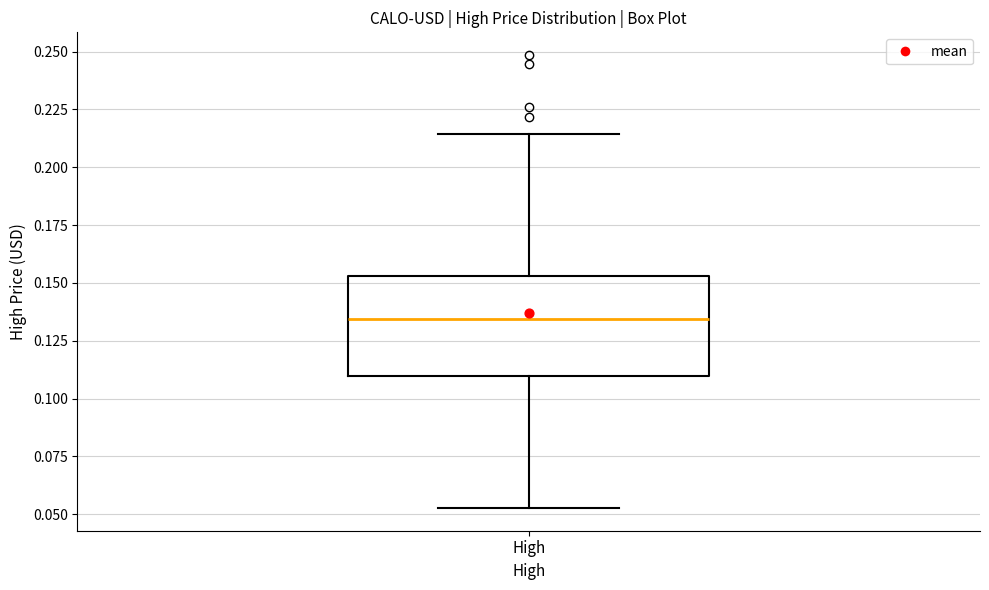

Read this box plot against the y-axis: the position of the median line, the range covered by the box, and the ends of both whiskers. The values are not printed on the chart, so give them approximately, as read against the axis.

median 0.135, box 0.110 to 0.155, whiskers 0.055 to 0.215